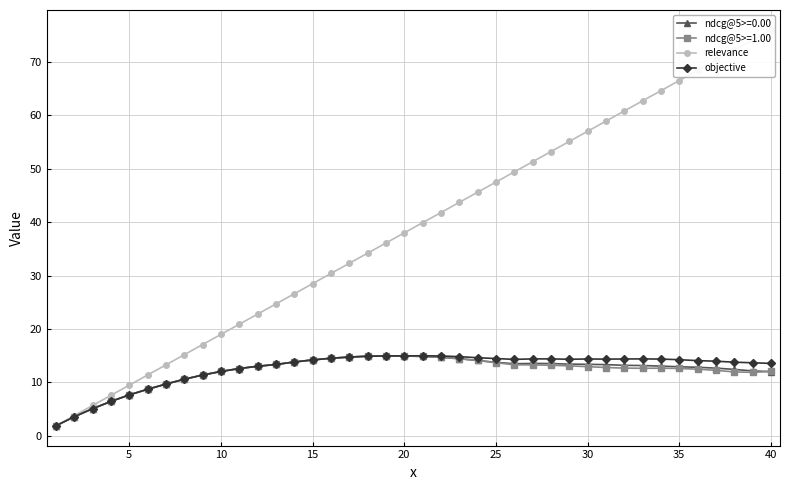

What is the highest value of the ndcg@5>=1.00 series?

15.0